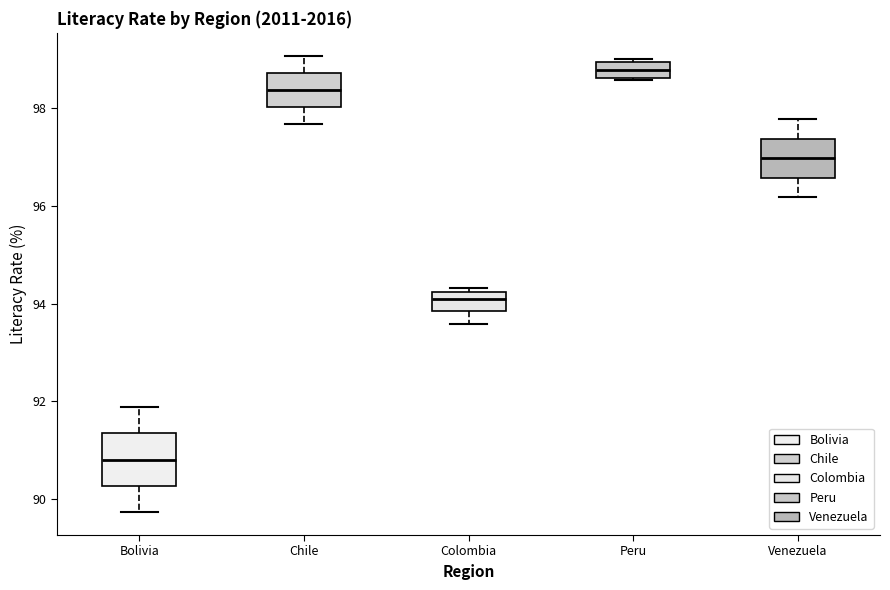

Where does the lower whisker of the box for Colombia end on the y-axis? The values are not printed on the chart, so give them approximately, as read against the axis.

93.6